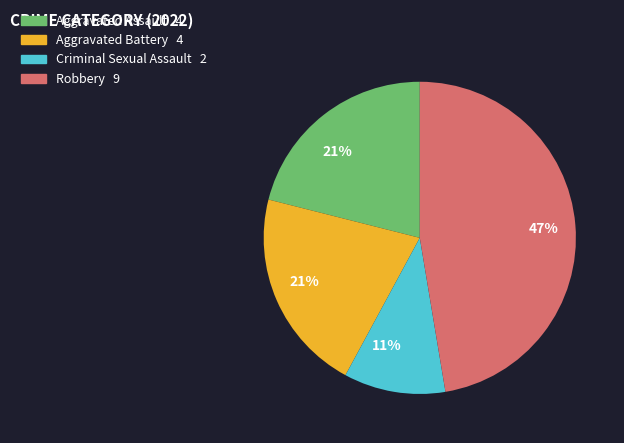

Count the number of slices in the pie.

4